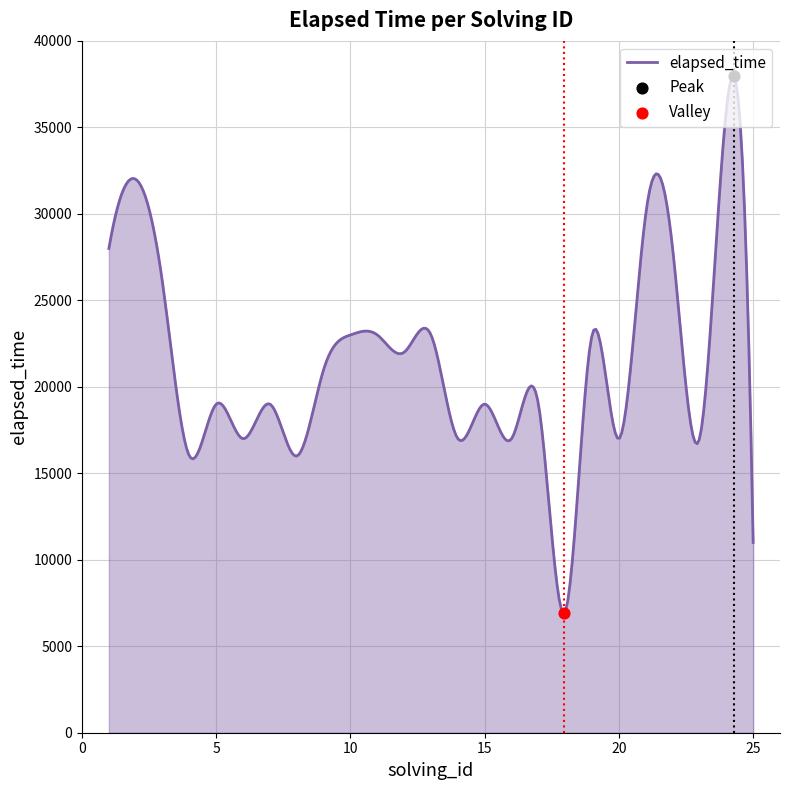

What is the greatest value displayed?

37969.4